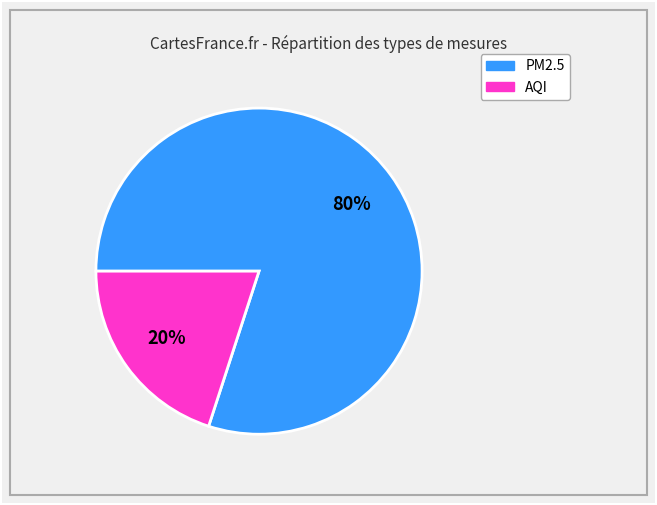

How many slices are in this pie chart?

2